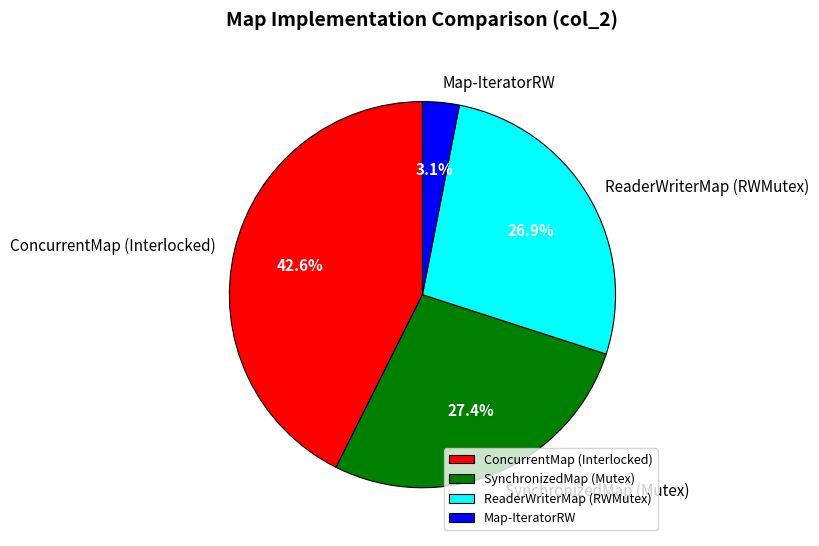

The SynchronizedMap (Mutex) slice represents 13% of the pie. True or false?

False